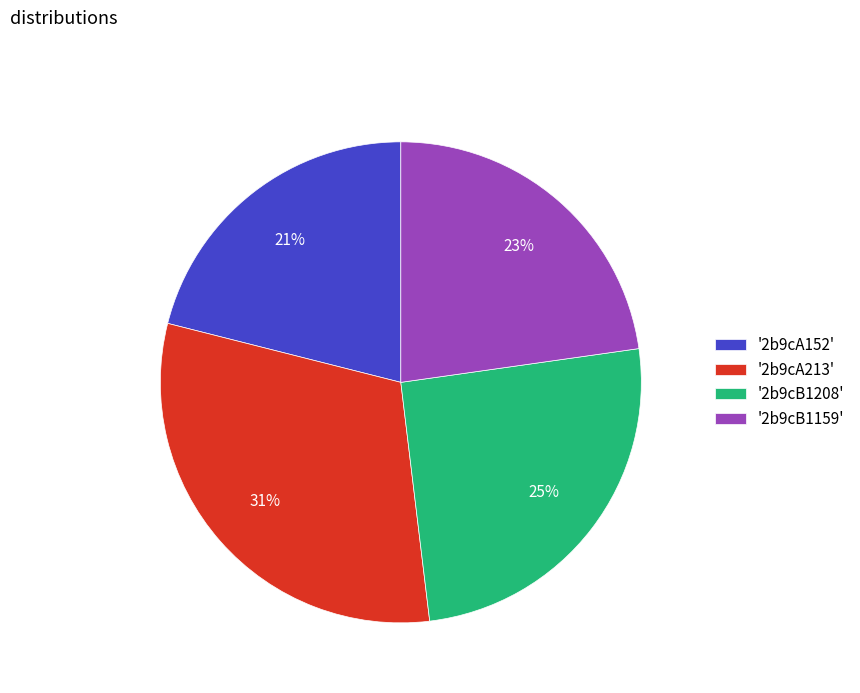

To the nearest percent, what is the difference between the largest and smallest slice percentages?

10%